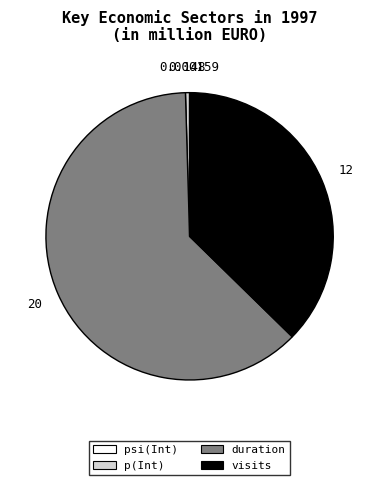

Between duration and p(Int), which is larger?

duration